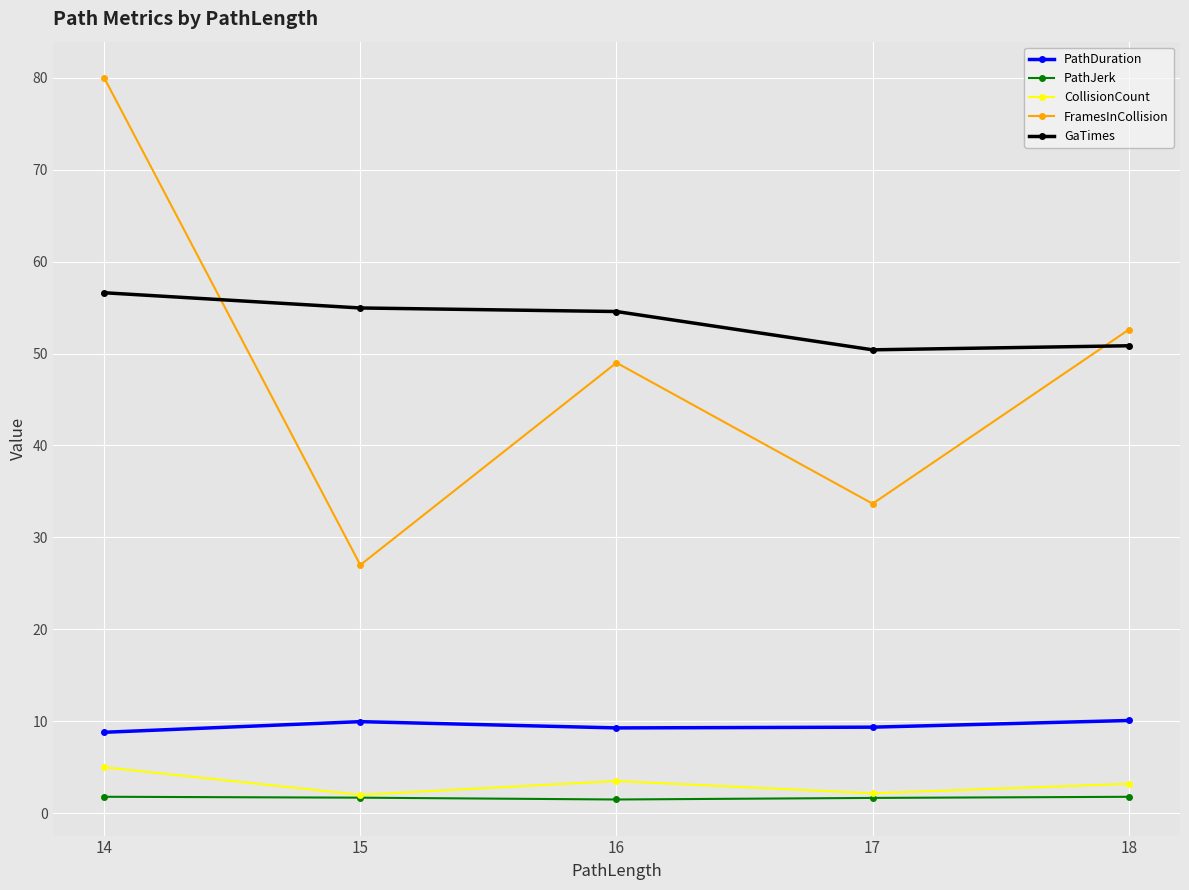

True or false: PathJerk and PathDuration intersect in this chart.

False